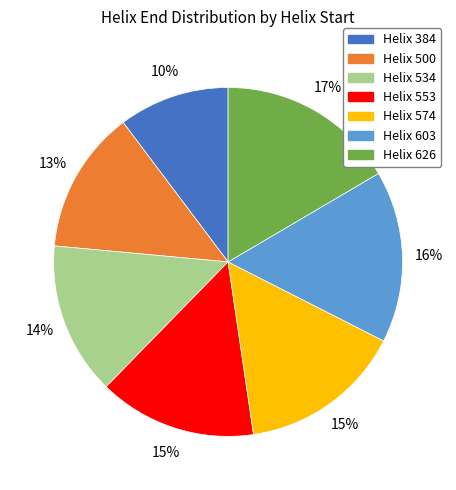

Does any single category account for the majority?

No